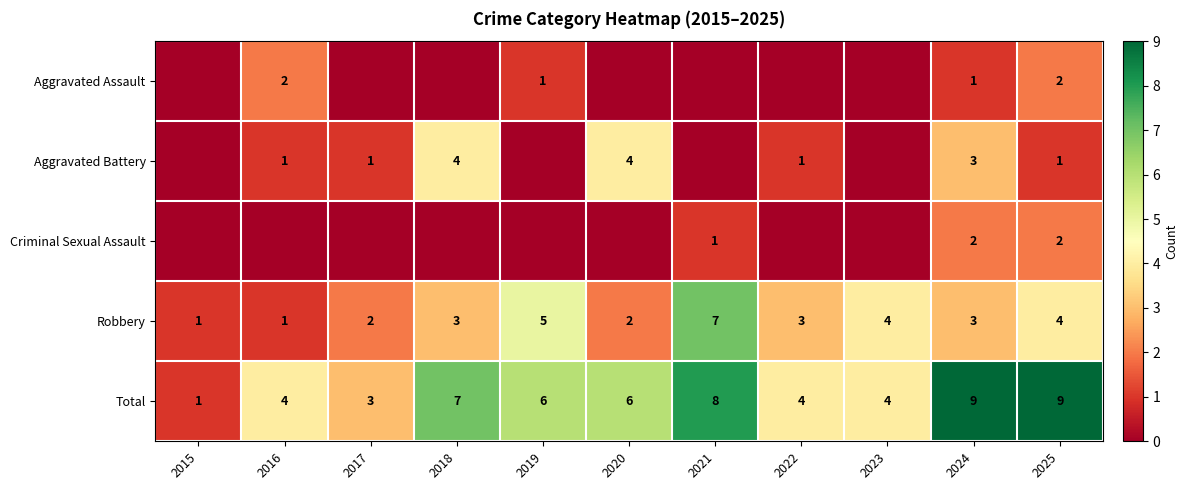

How many data points in Total are less than 6?

5